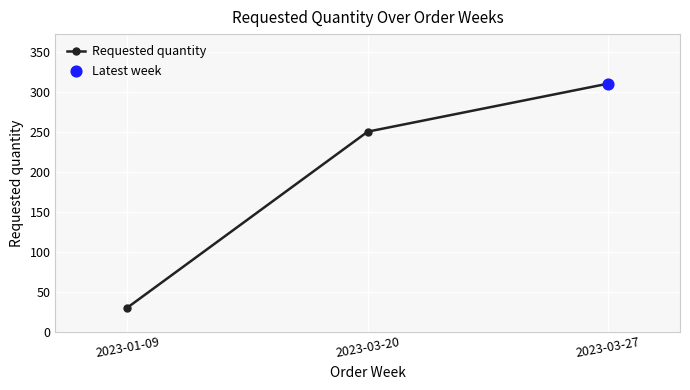

What is the ratio of the value at 2023-03-27 to the value at 2023-01-09?

10.3